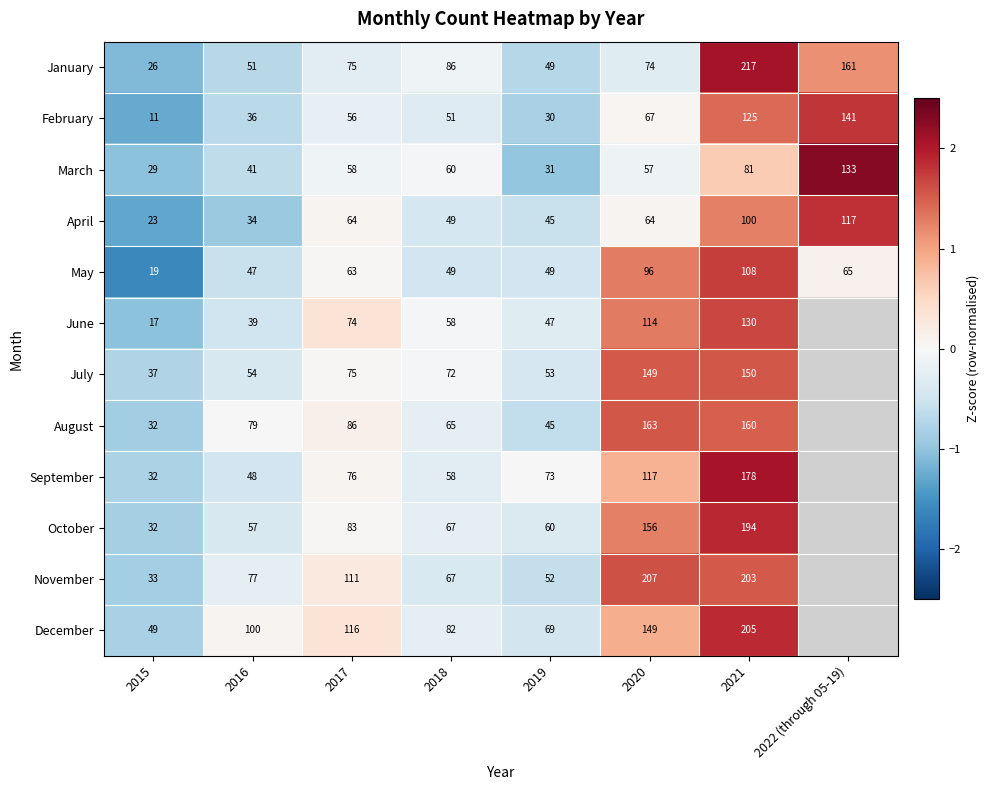

Count the number of categories in the chart.

8